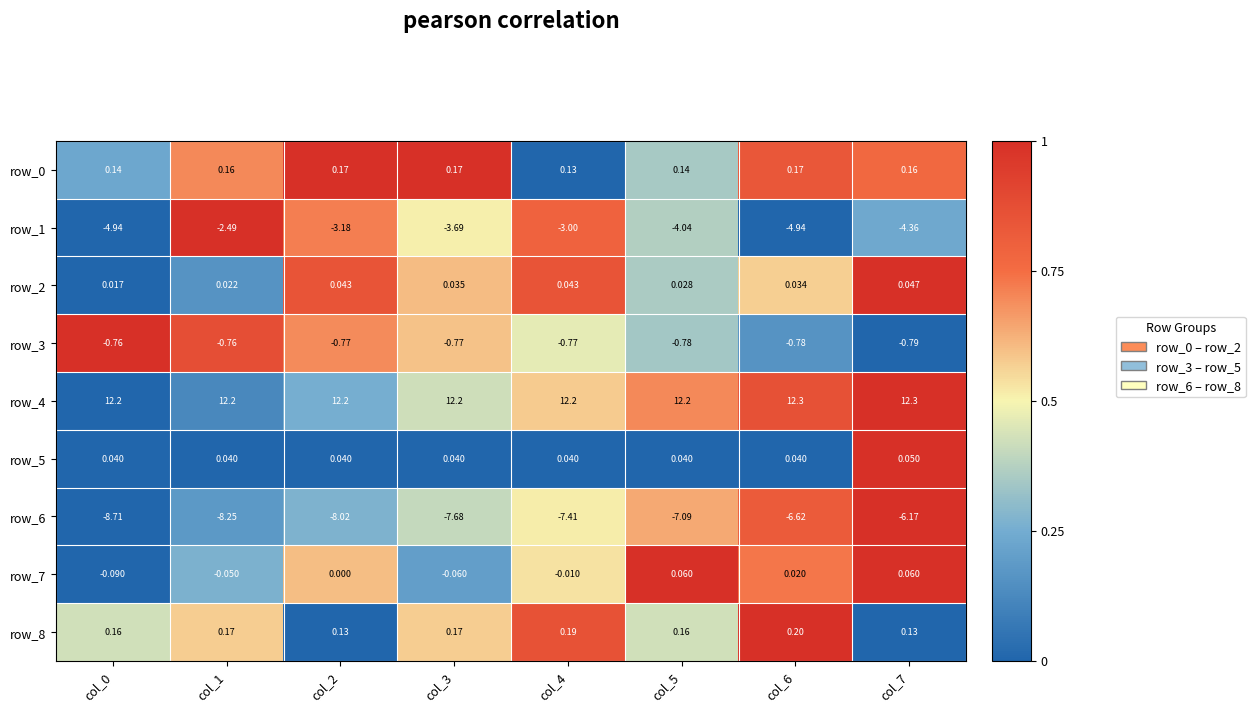

Which series has the largest total across all categories?

row_4